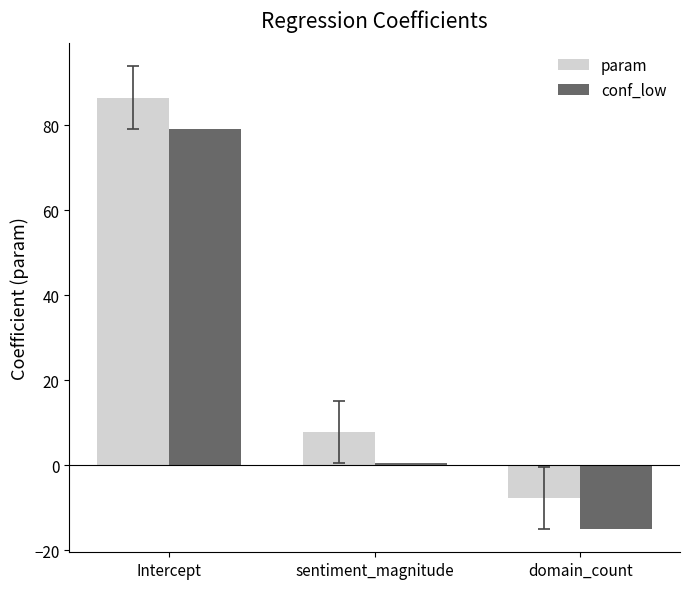

Reading left to right, what are all the values shown in this chart?

param: Intercept=86.5	sentiment_magnitude=7.9	domain_count=-7.7
conf_low: Intercept=79.2	sentiment_magnitude=0.6	domain_count=-15.1